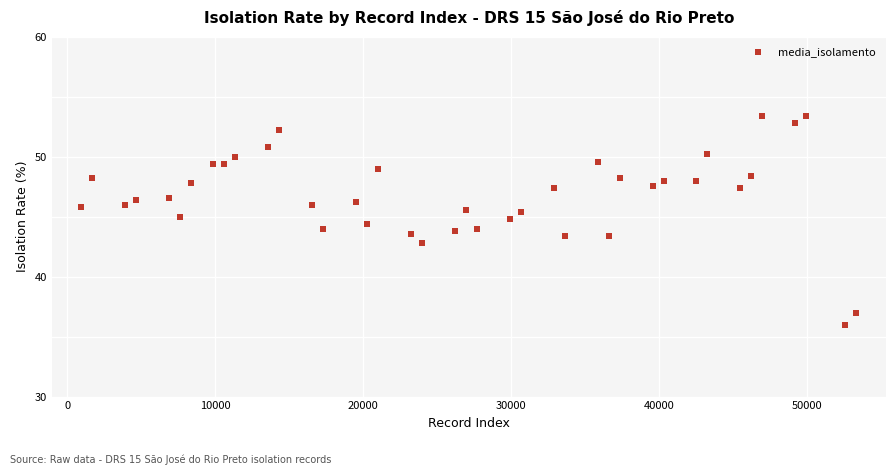

What is the range of Y values (max minus min)?

17.4